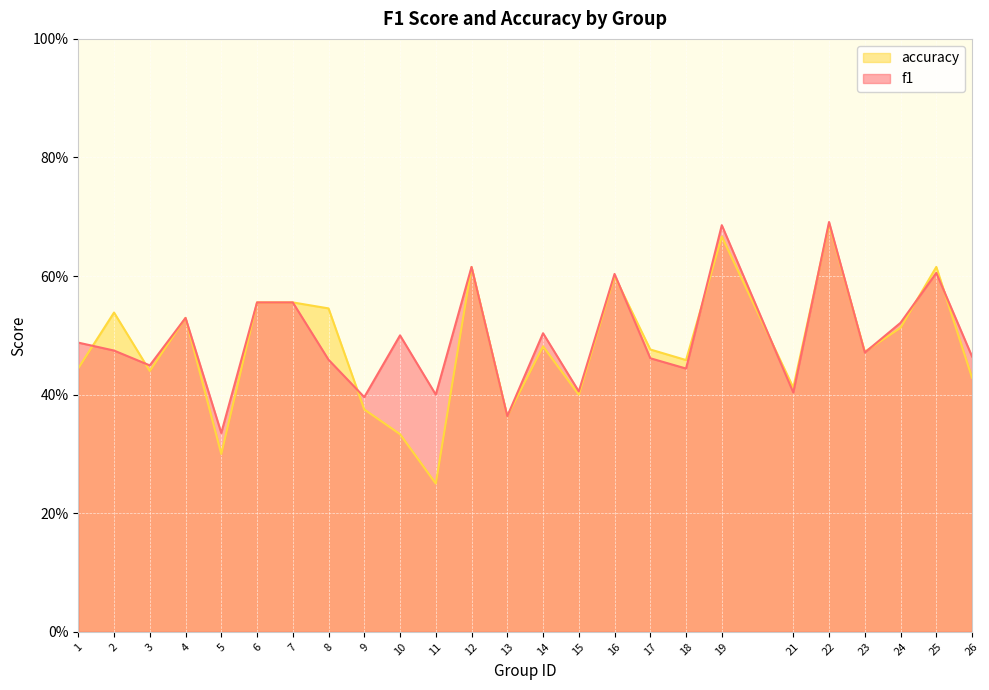

At how many categories does at least one series exceed 0?

25